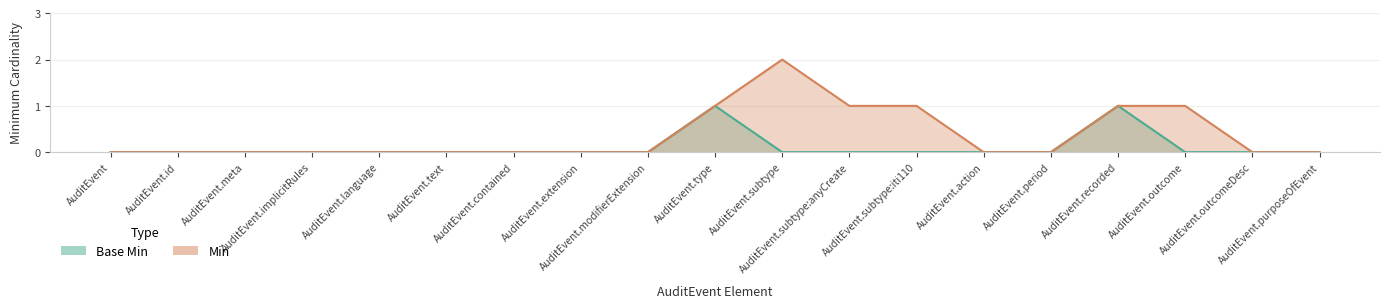

At which label is Min closest to 1?

AuditEvent.type